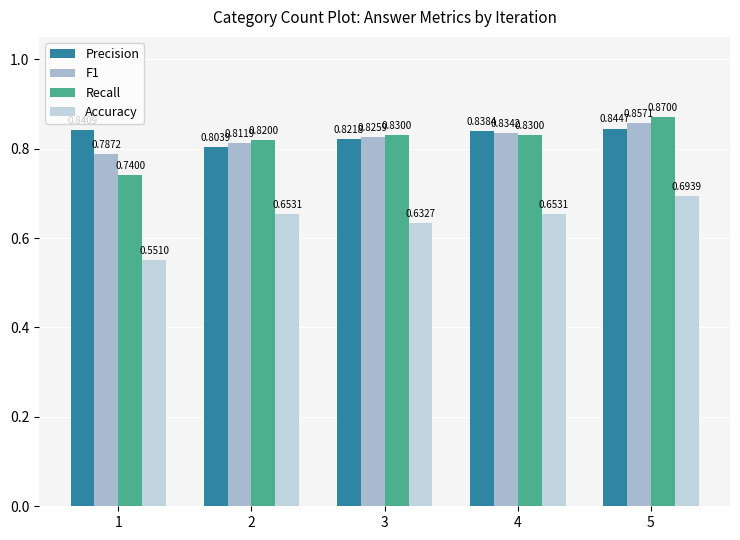

List the series in order of their peak value, lowest first.

Accuracy, Precision, F1, Recall